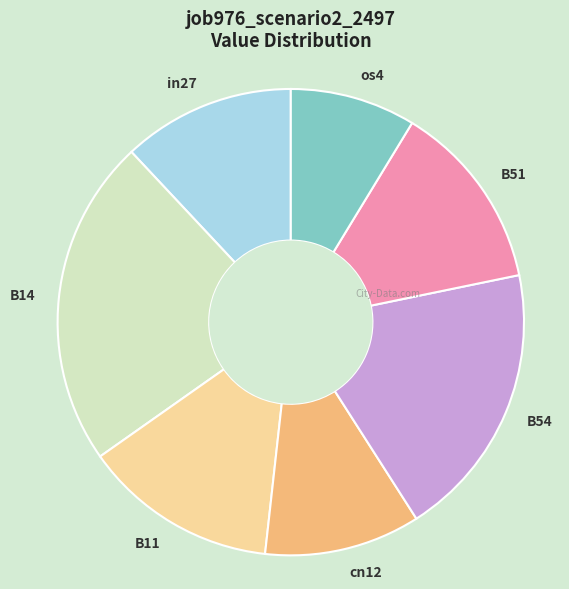

Does any single category account for the majority?

No